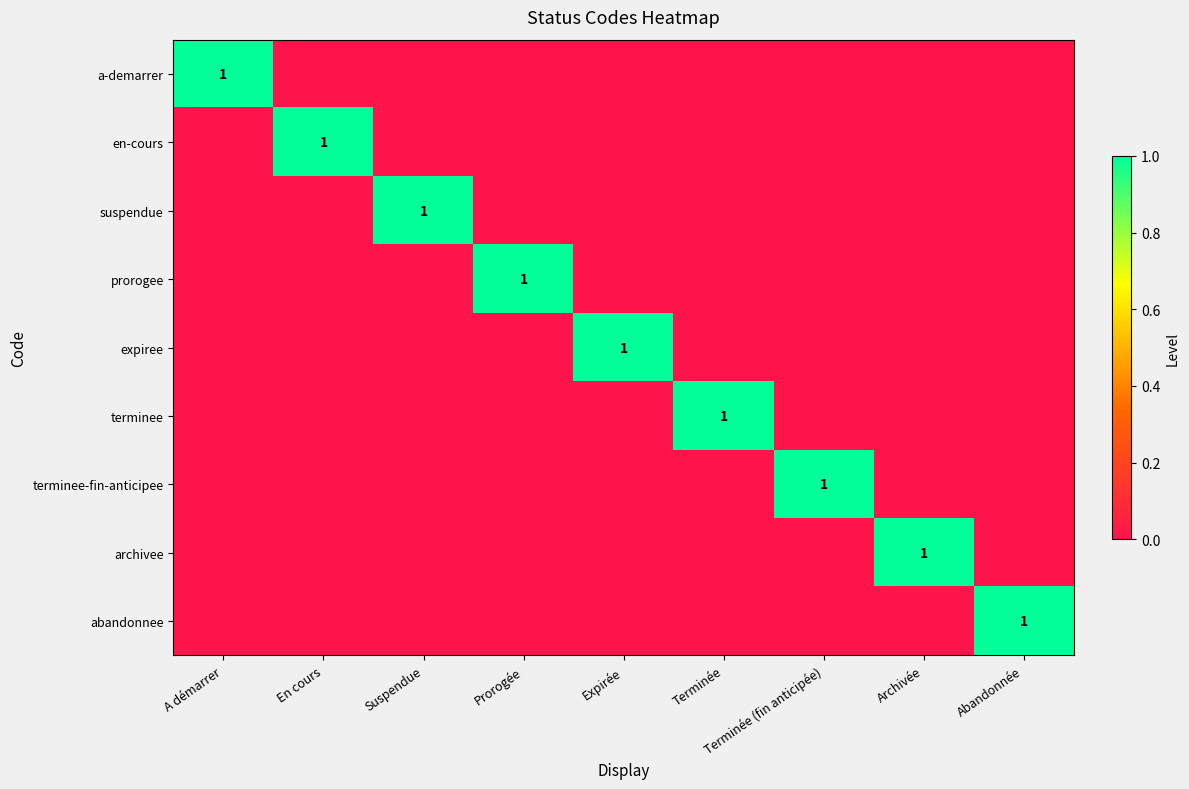

At which label does a-demarrer reach its minimum?

En cours